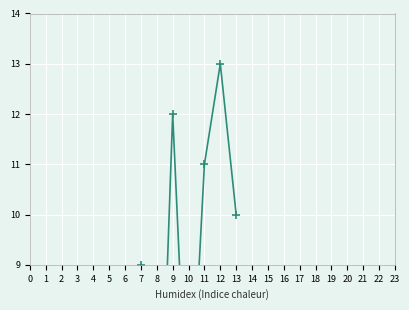

Where is the first local minimum?

2